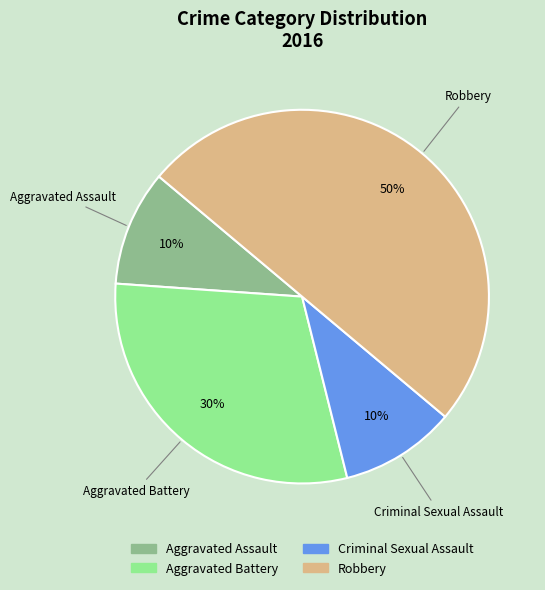

What percentage is the Criminal Sexual Assault slice, to the nearest percent?

10%